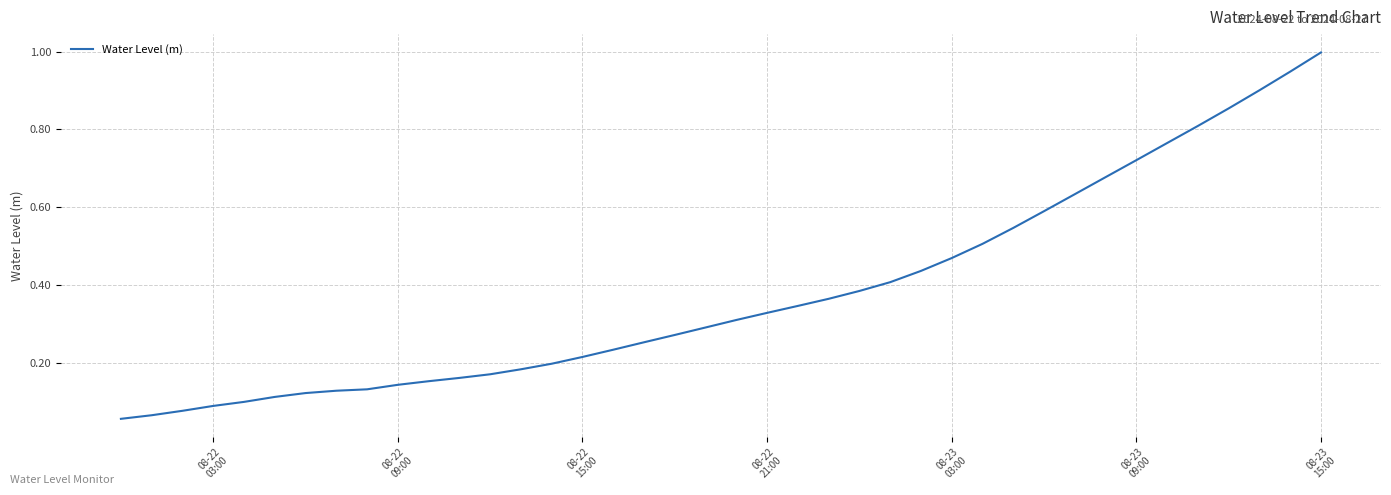

What is the greatest value displayed?

1.0